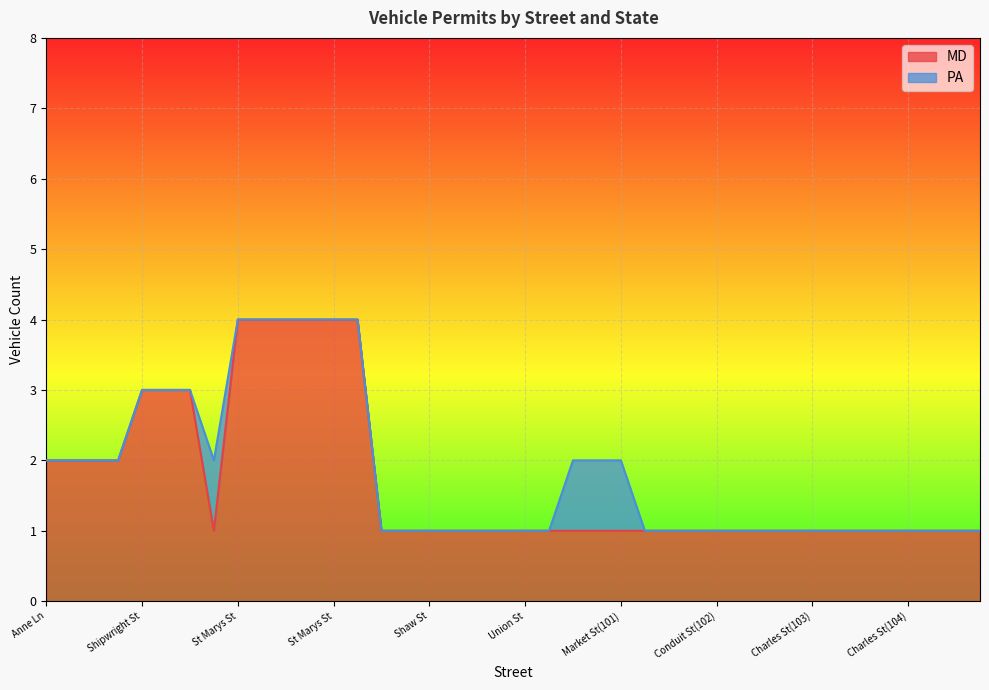

At which category does the data reach its first local valley?

Shipwright St Apt 4